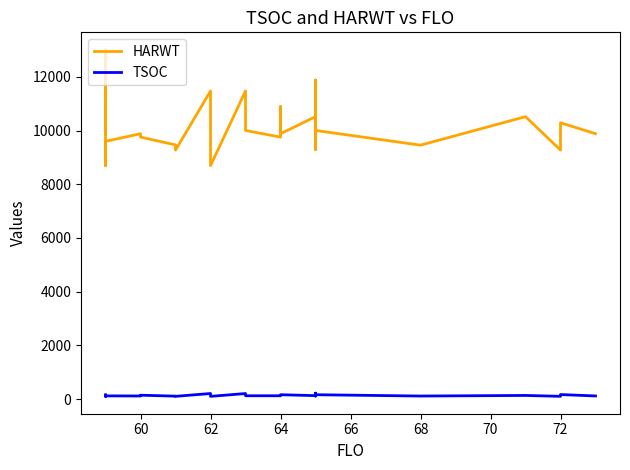

Reading left to right, list all the values displayed in this chart.

HARWT: 9883	13013	8696	8945	9599	9883	9757	9467	9274	11473	8696	11473	10004	9757	10291	10895	9883	10518	9293	11882	11037	10004	9457	10518	9274	10291	9883
TSOC: 160	133	100	107	119	115	144	109	102	207	101	206	123	123	123	133	162	128	112	220	198	162	113	135	102	168	116